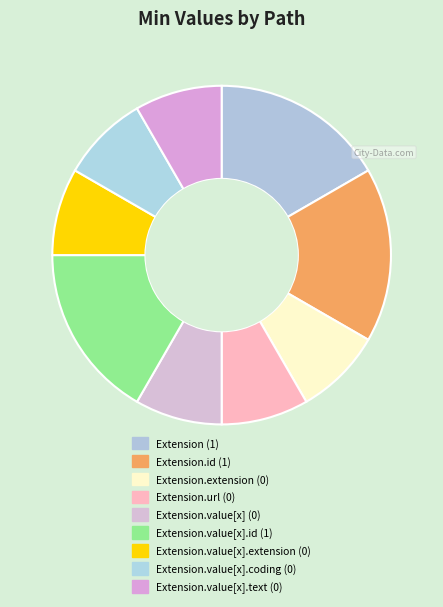

How many segments does this pie chart have?

9